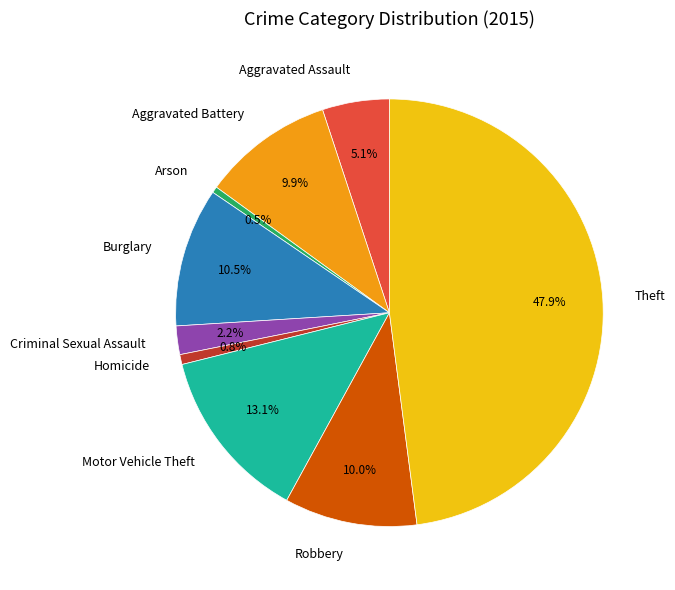

Is it true that Aggravated Battery is 10% of the pie?

True